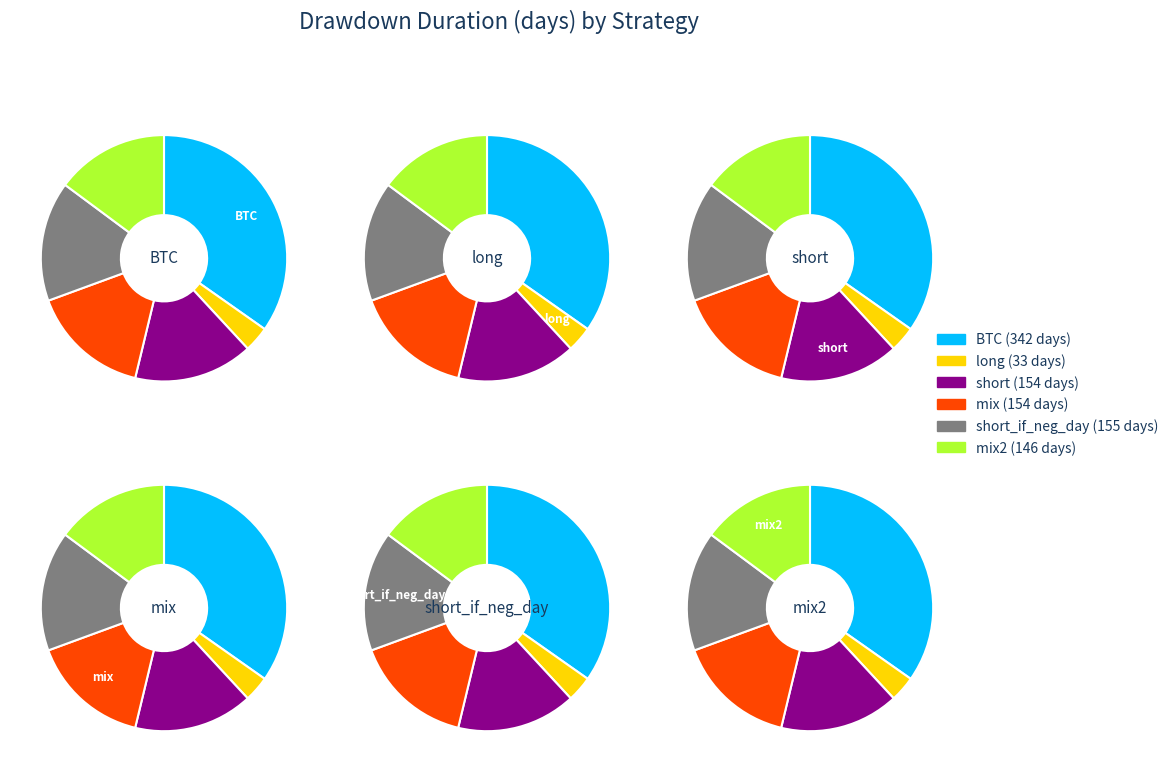

Approximately how many times larger is the value at BTC compared to short_if_neg_day?

2.2